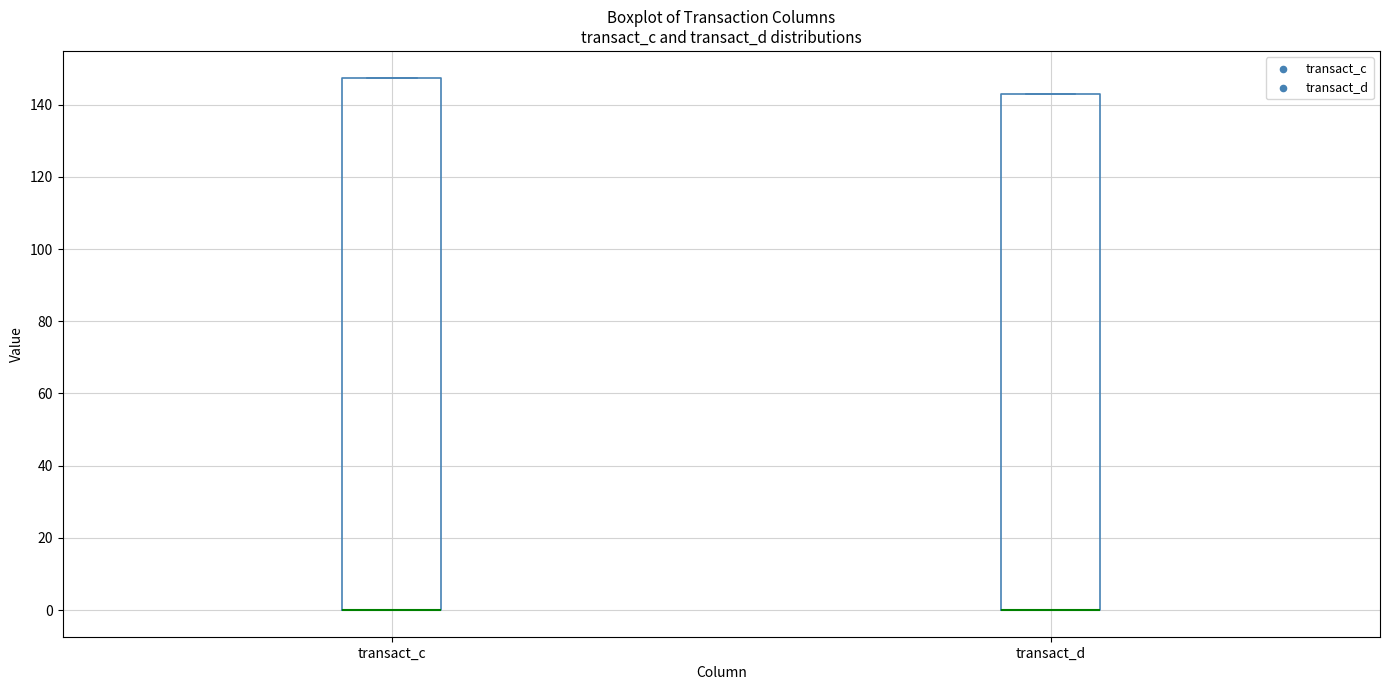

Where is the upper edge of the box for transact_c on the y-axis? The values are not printed on the chart, so give them approximately, as read against the axis.

148